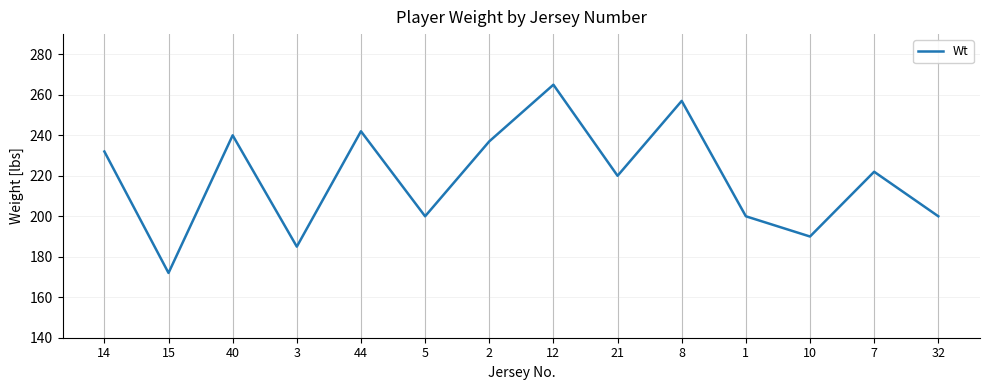

What is the greatest value displayed?

265